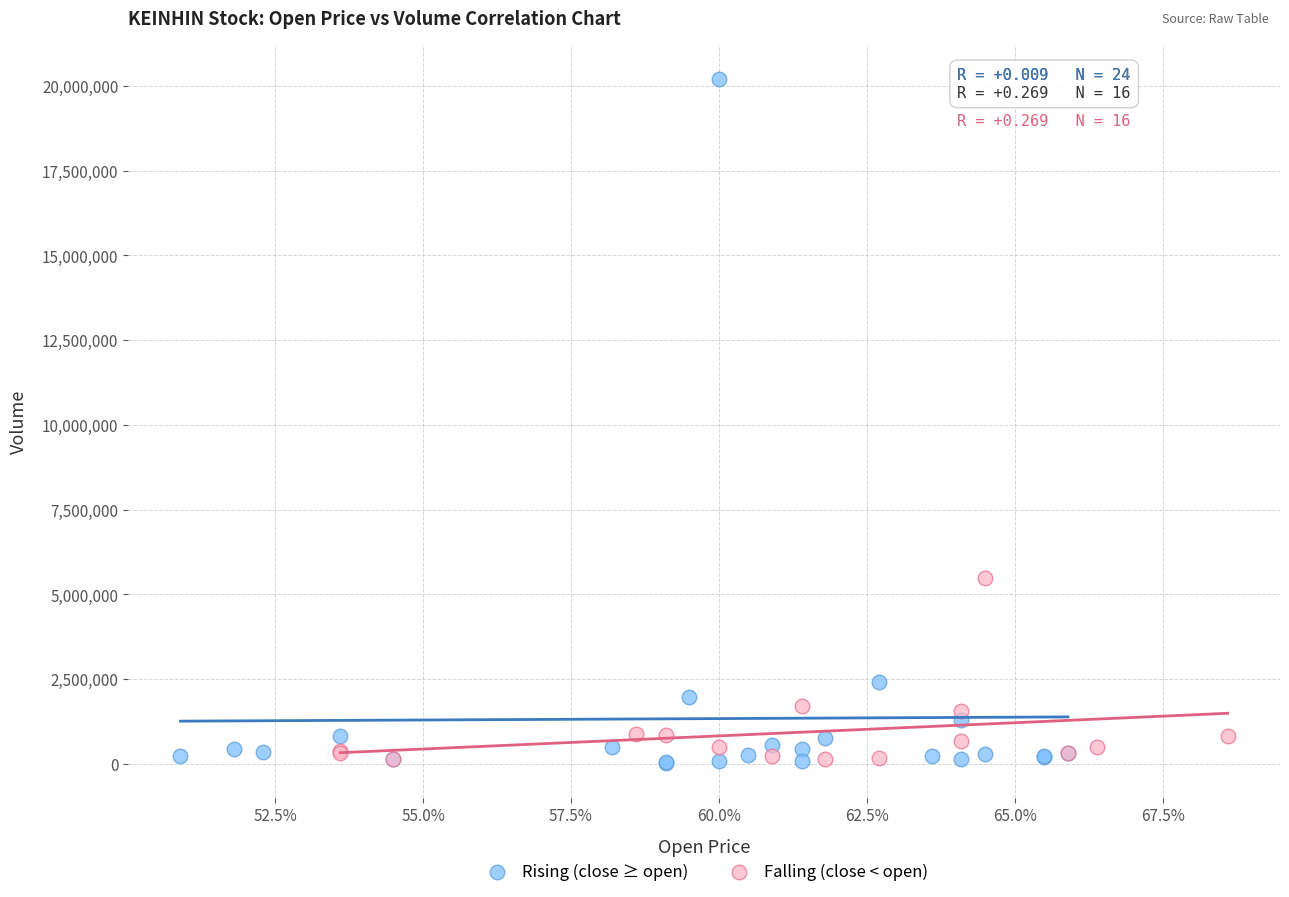

What are all the series names shown in the legend?

Rising (close ≥ open), Falling (close < open)